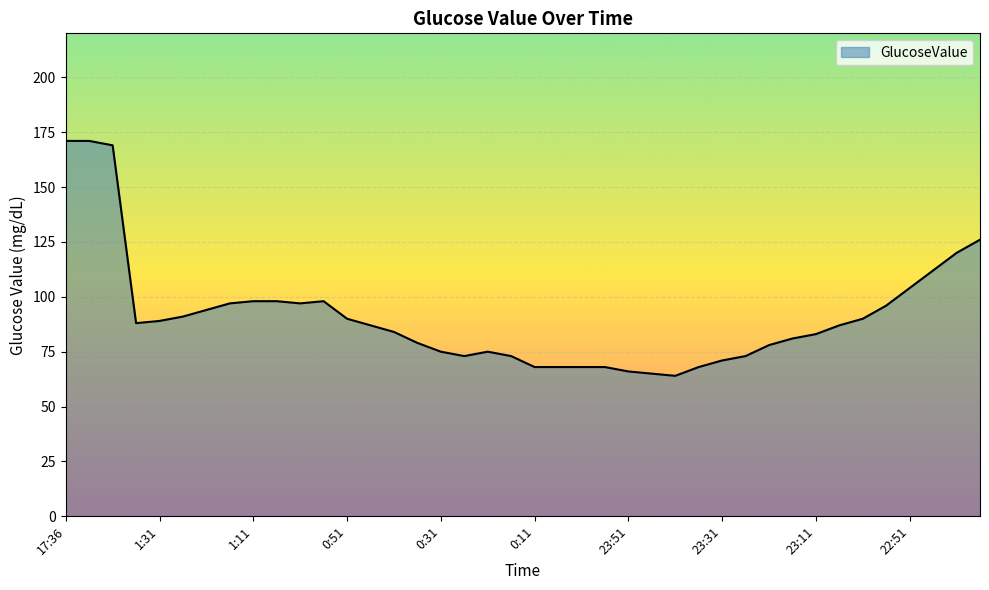

What is the minimum value shown in the chart?

64